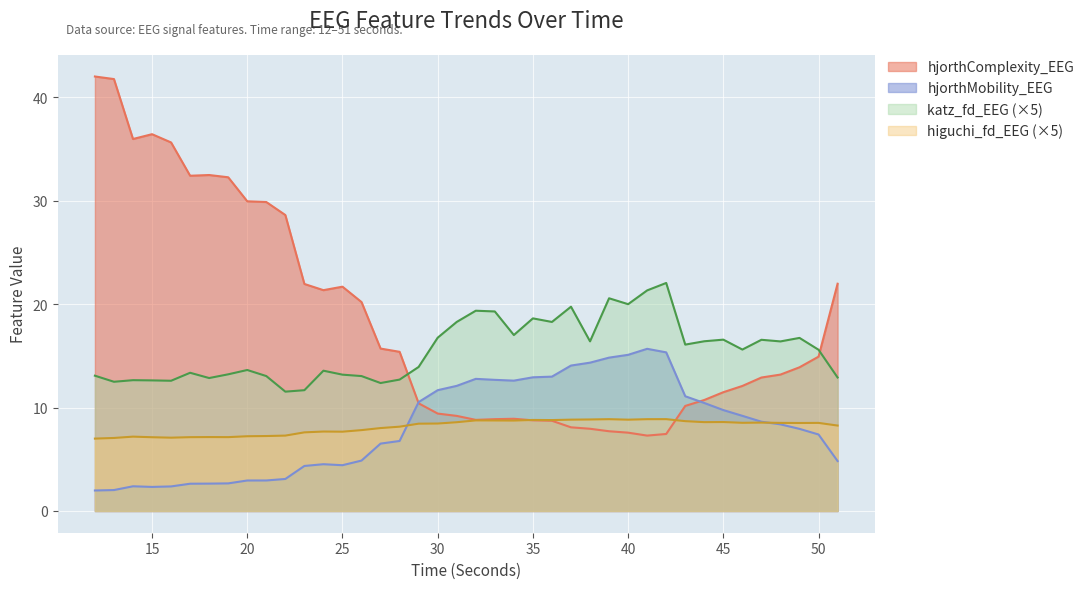

Is the value of hjorthMobility_EEG at 28 greater than the value of higuchi_fd_EEG at 37?

No